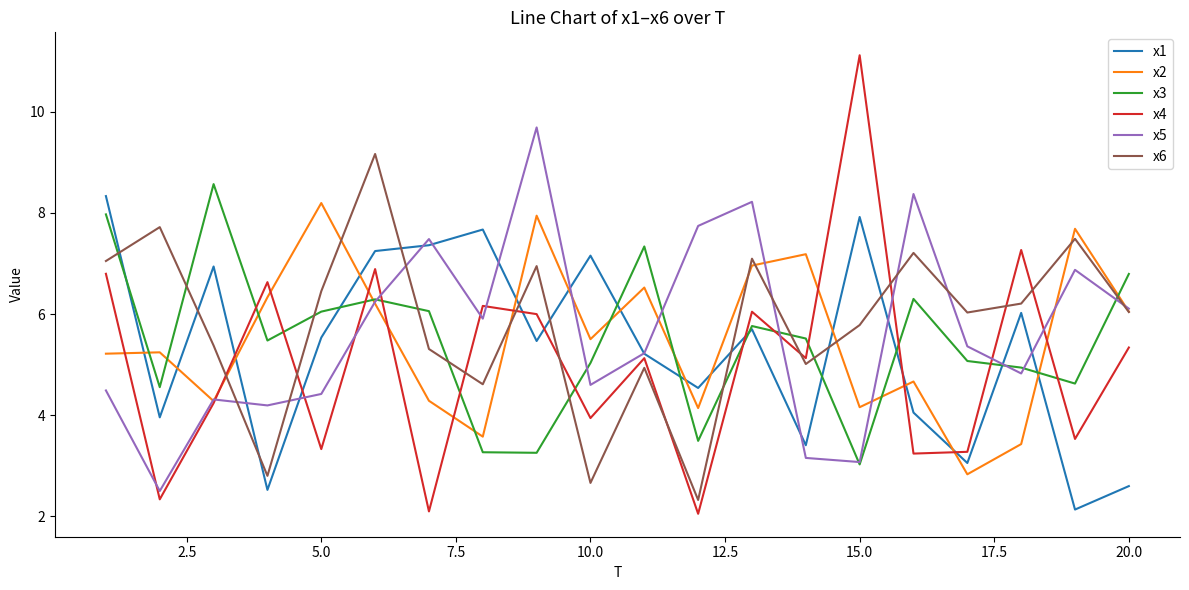

At how many categories does at least one series exceed 10?

1